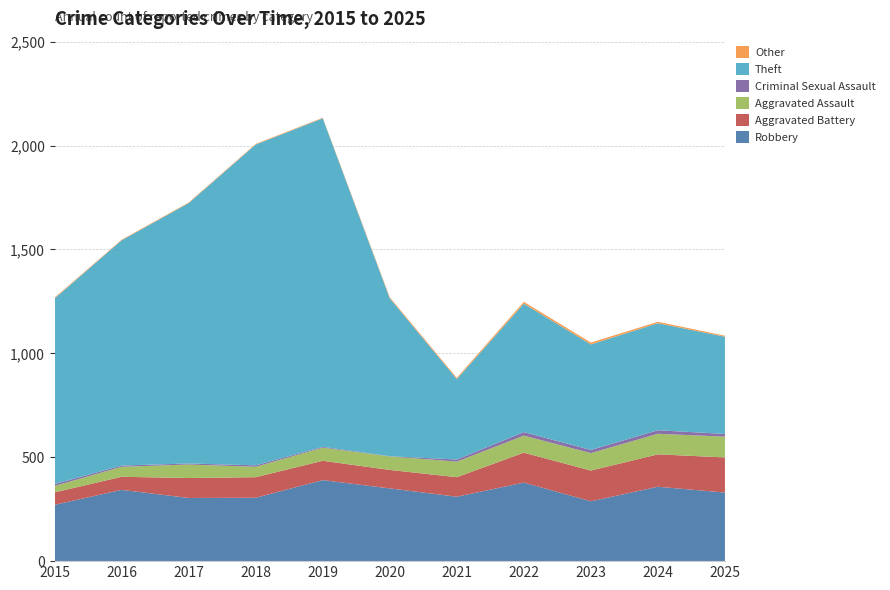

Reading left to right, transcribe all the data shown in this chart.

Robbery: 2015=271	2016=343	2017=304	2018=305	2019=390	2020=350	2021=310	2022=378	2023=288	2024=358	2025=330
Aggravated Battery: 2015=60	2016=63	2017=96	2018=99	2019=93	2020=89	2021=94	2022=144	2023=148	2024=156	2025=169
Aggravated Assault: 2015=31	2016=48	2017=65	2018=50	2019=63	2020=65	2021=75	2022=82	2023=84	2024=99	2025=100
Criminal Sexual Assault: 2015=9	2016=6	2017=5	2018=7	2019=4	2020=1	2021=10	2022=17	2023=15	2024=17	2025=13
Theft: 2015=893	2016=1084	2017=1253	2018=1544	2019=1581	2020=760	2021=387	2022=618	2023=508	2024=515	2025=468
Other: 2015=4	2016=3	2017=3	2018=3	2019=3	2020=5	2021=6	2022=9	2023=9	2024=7	2025=5